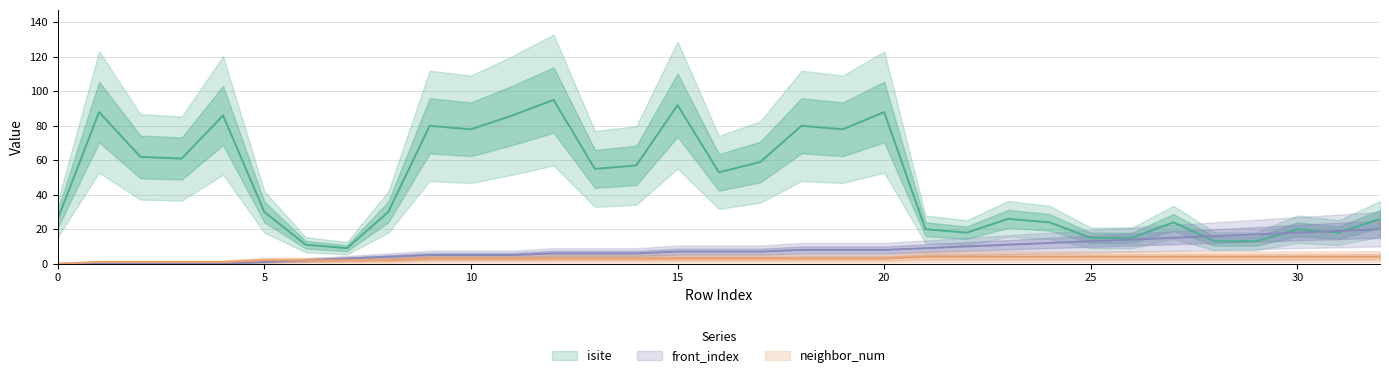

What is the difference between the isite values at 15 and 28?

79